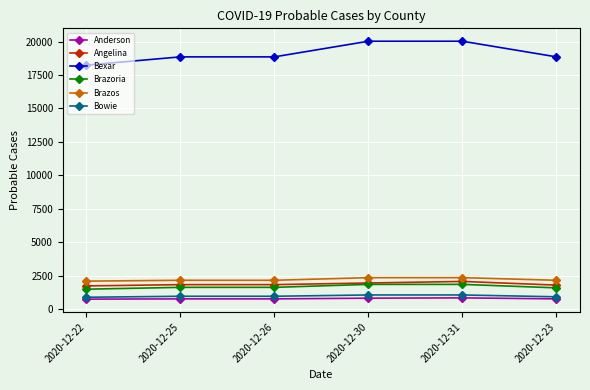

Count the Brazos values in the range 2160 to 2355.

5